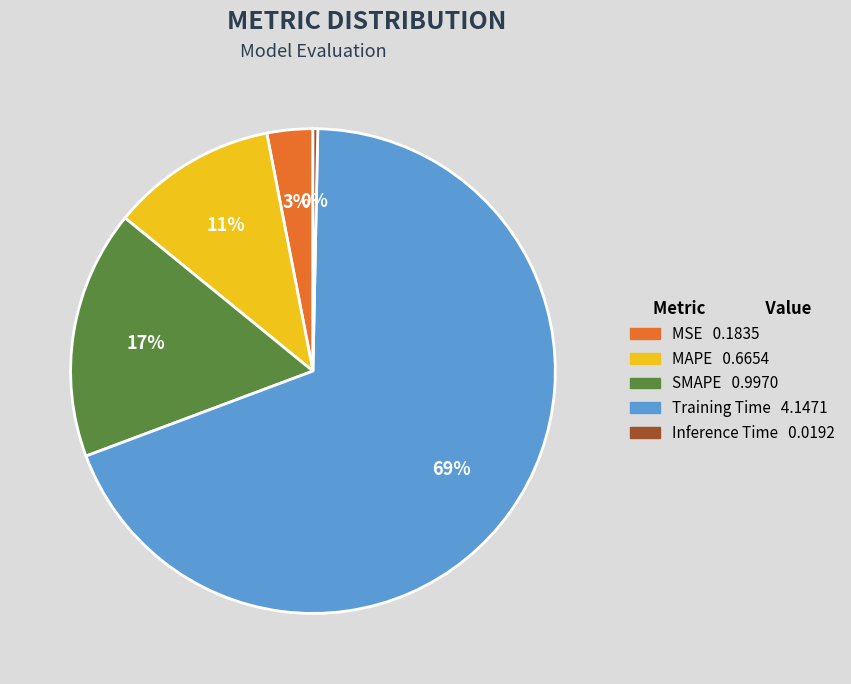

Between SMAPE and Training Time, which is larger?

Training Time